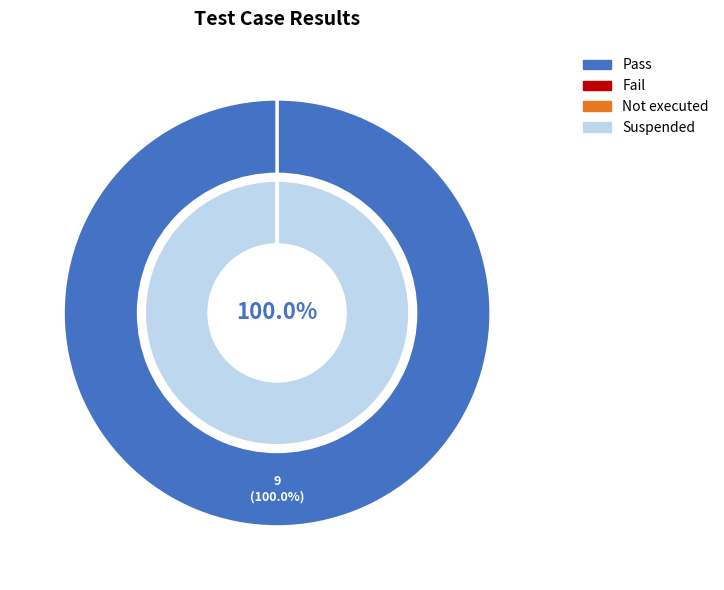

The Suspended slice represents 1% of the pie. True or false?

False